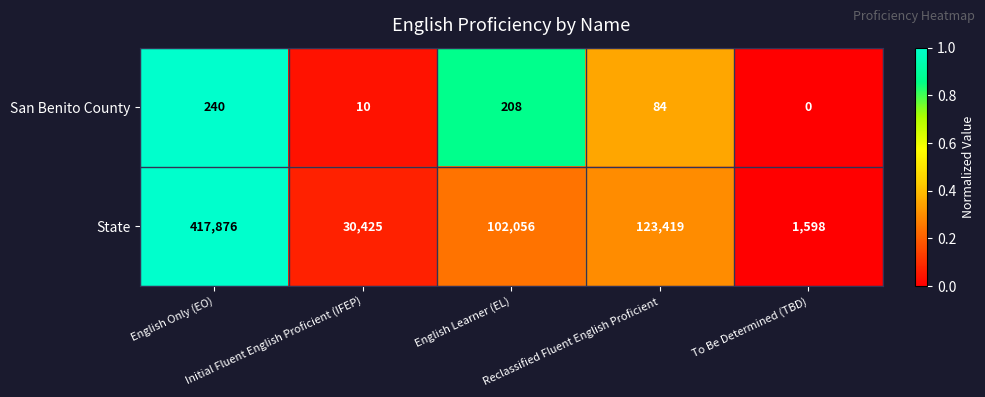

Which series has the widest spread of values?

State